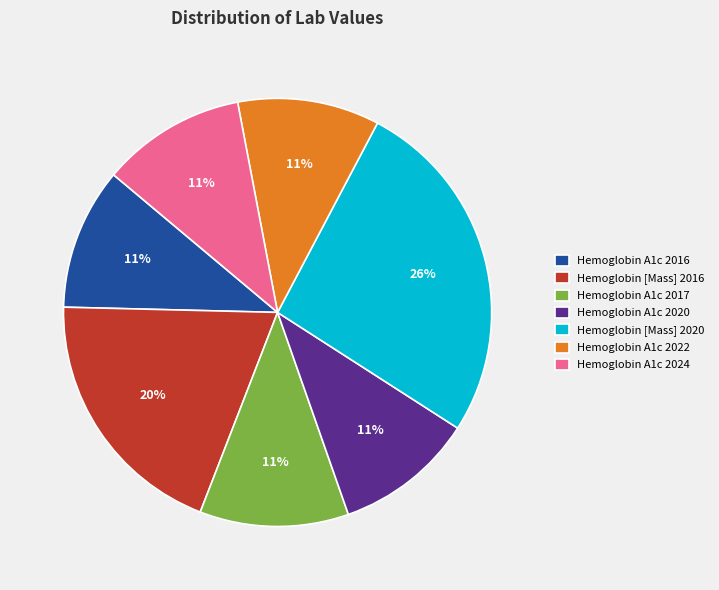

Which category has the biggest portion of the pie?

Hemoglobin [Mass] 2020